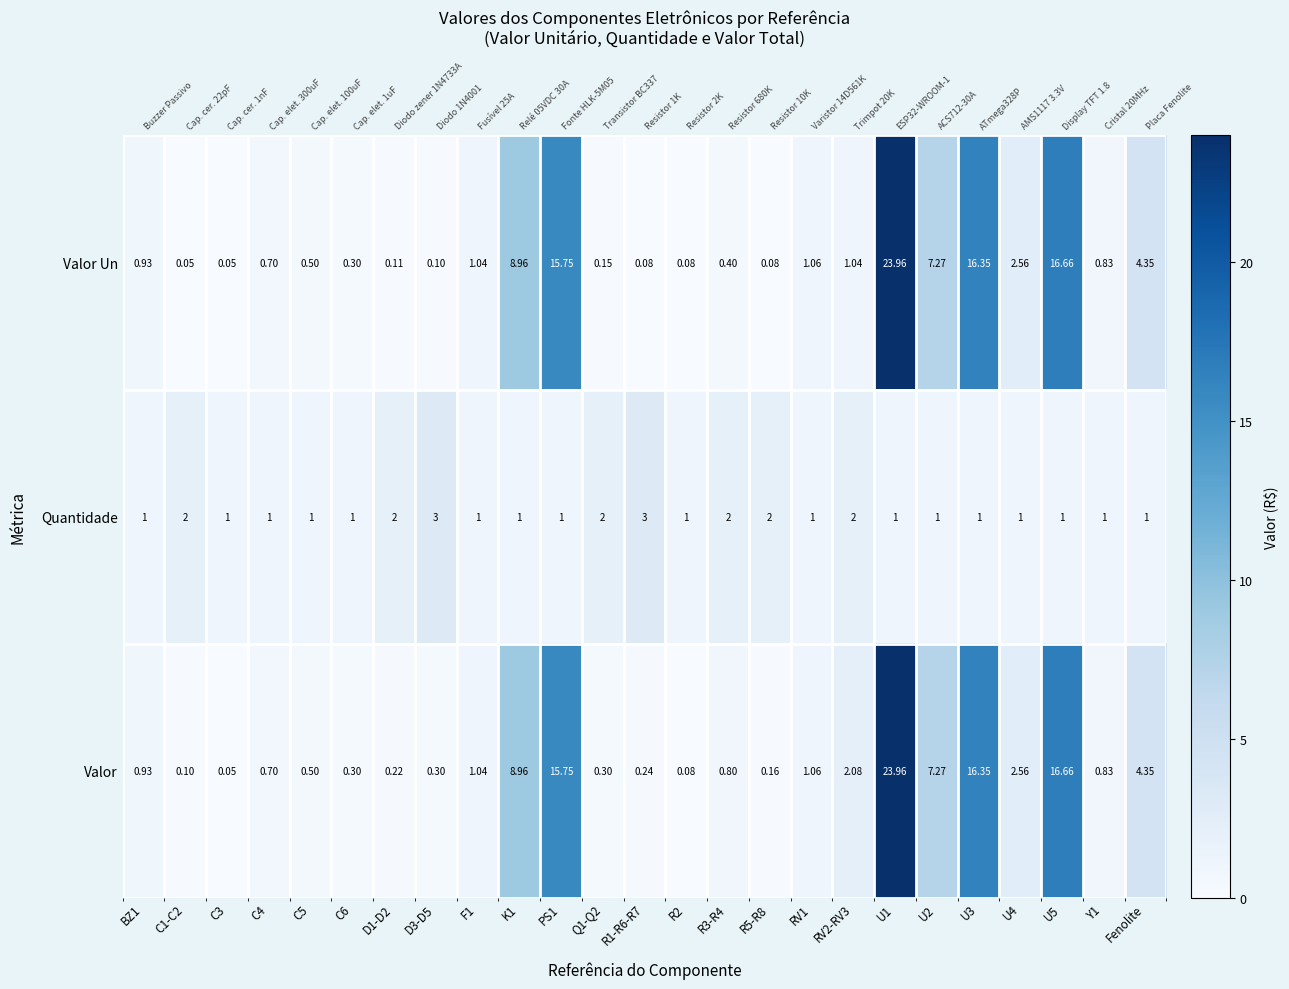

What is the difference between the maximum and minimum values in the Valor series?

23.9